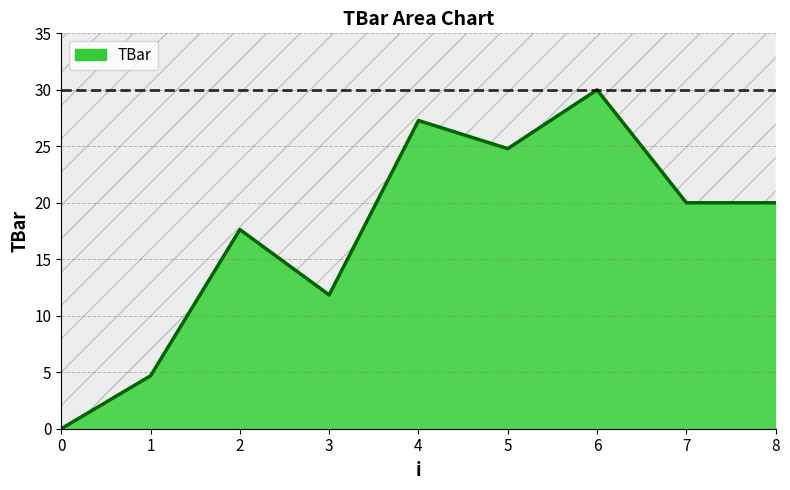

True or false: there are more than 1 points higher than both neighbors.

True